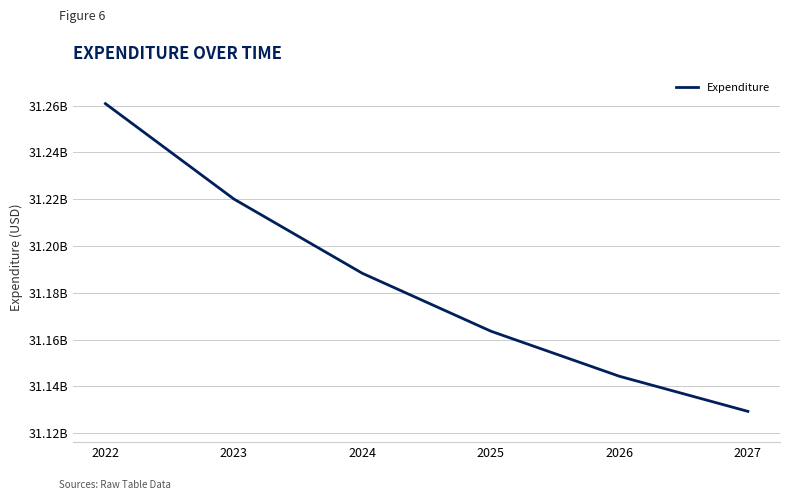

What is the sum of the values at 2024 and 2025?

62351977902.7